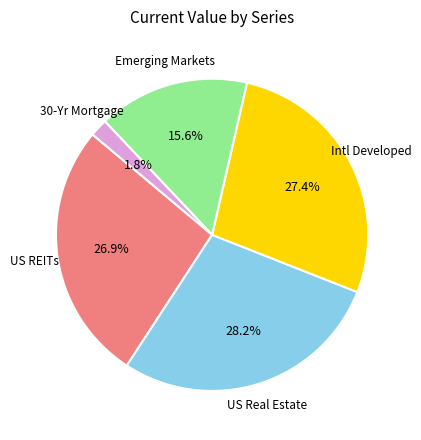

Approximately how many times larger is the value at US REITs compared to Emerging Markets?

1.7